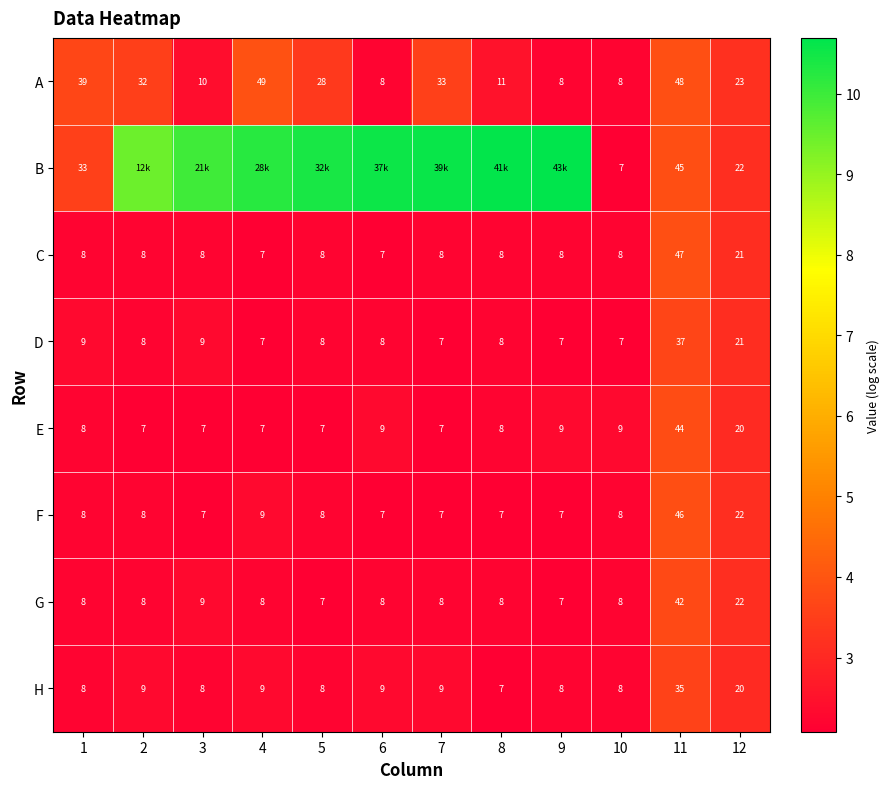

Rank the series at 11 from highest to lowest value.

A, C, F, B, E, G, D, H